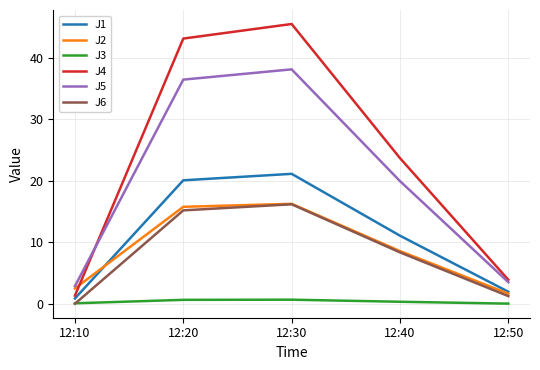

What is the average value of the J5 series?

20.2